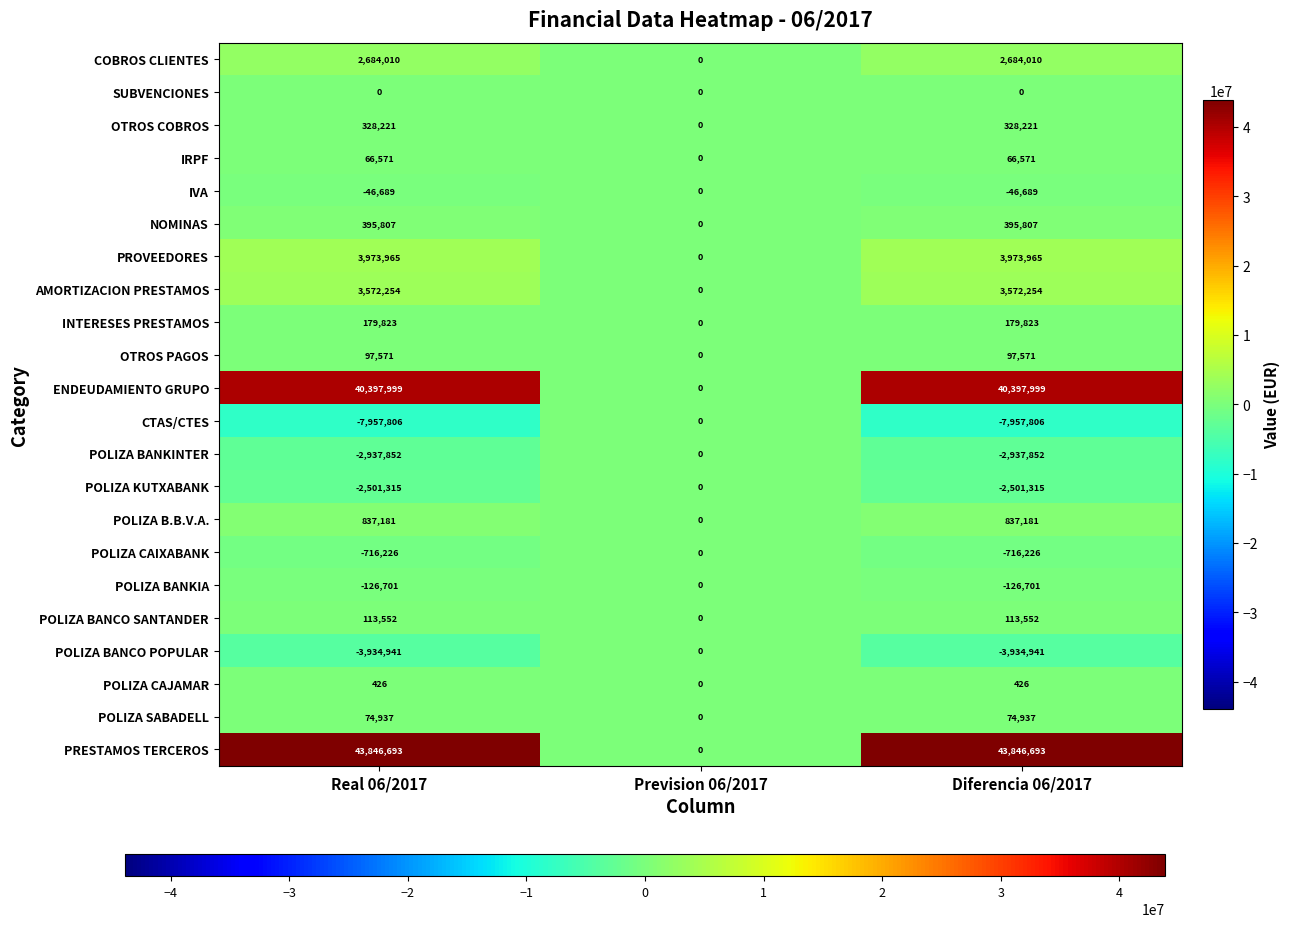

Which series has the largest total across all categories?

PRESTAMOS TERCEROS